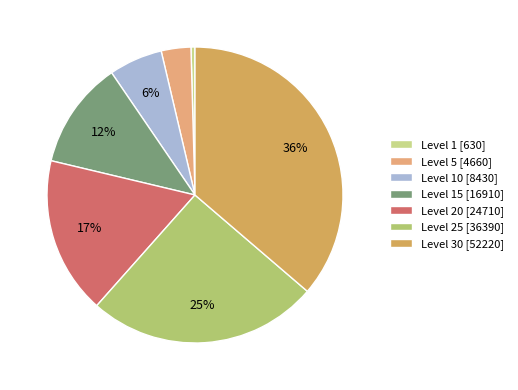

Rank the categories by value from lowest to highest.

Level 1 [630], Level 5 [4660], Level 10 [8430], Level 15 [16910], Level 20 [24710], Level 25 [36390], Level 30 [52220]